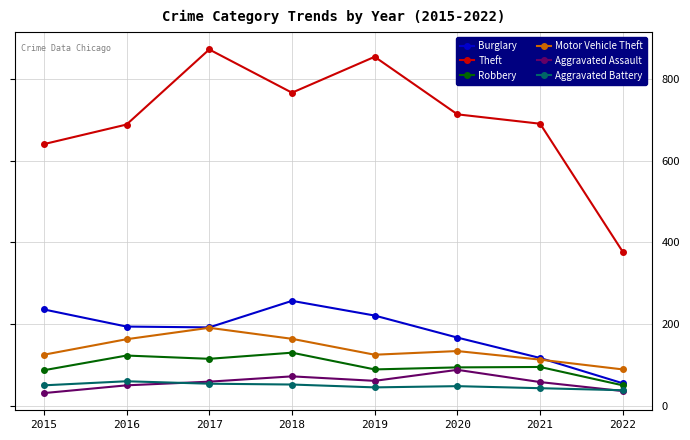

Which category has the highest value across all series?

2017